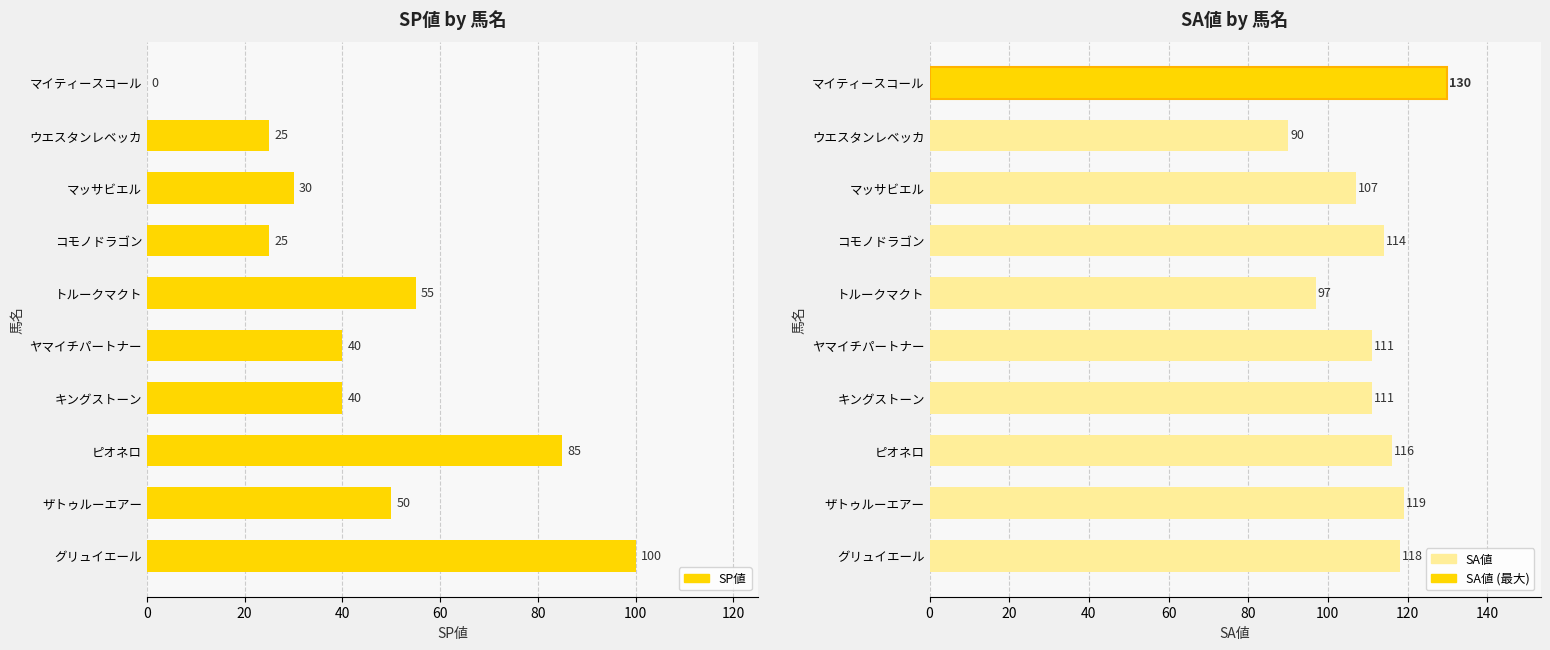

At how many categories does at least one series exceed 127?

1